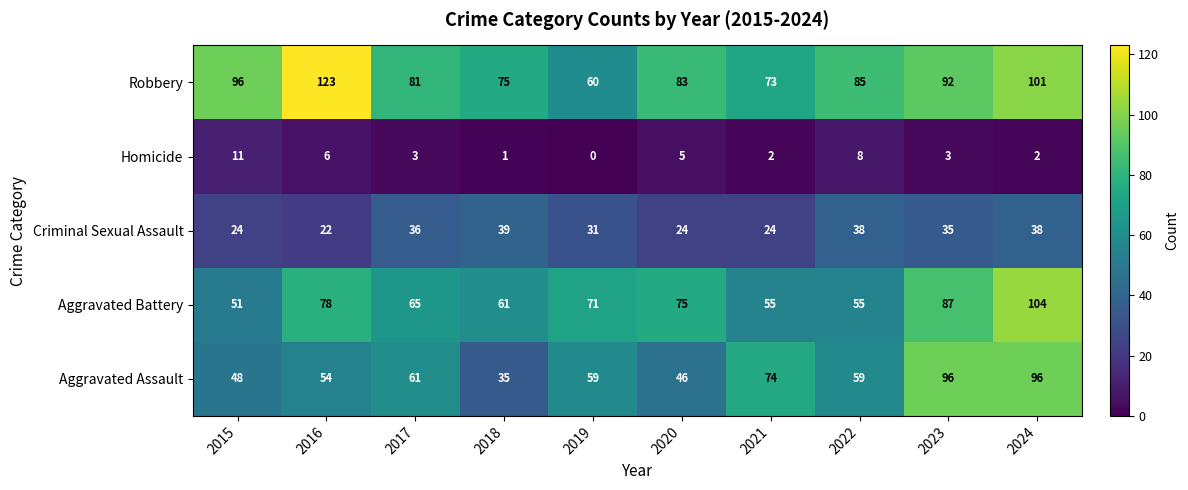

At 2024, list the series in order from largest to smallest.

Aggravated Battery, Robbery, Aggravated Assault, Criminal Sexual Assault, Homicide